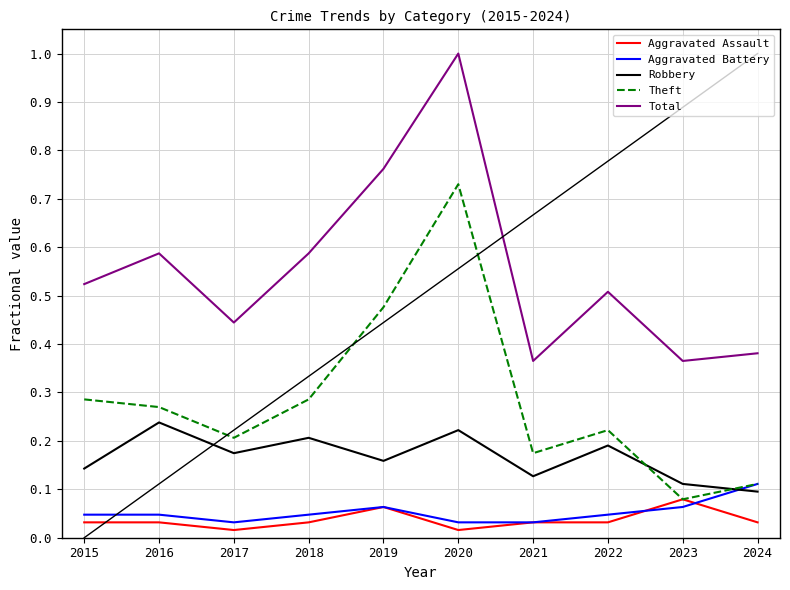

At which category is the sum across all series the highest?

2020